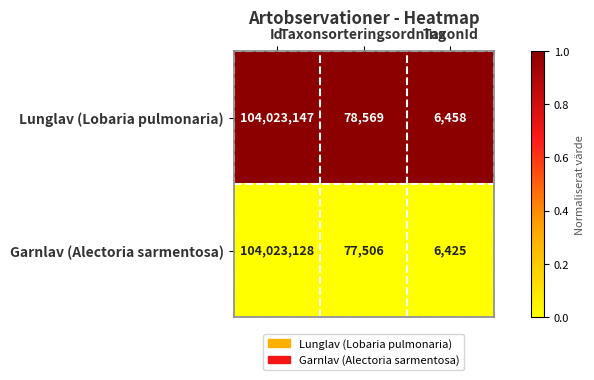

List the series in order of their peak value, lowest first.

Garnlav (Alectoria sarmentosa), Lunglav (Lobaria pulmonaria)